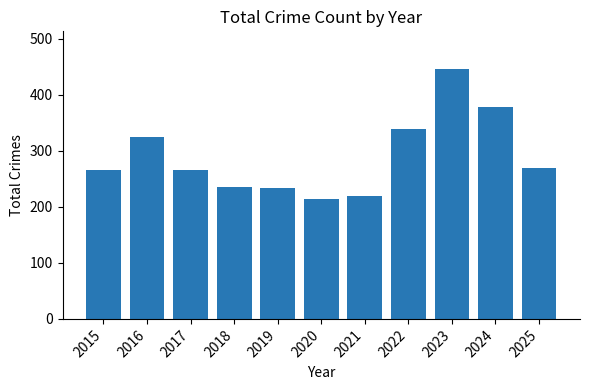

What is the value of the 4th bar from the left?

236